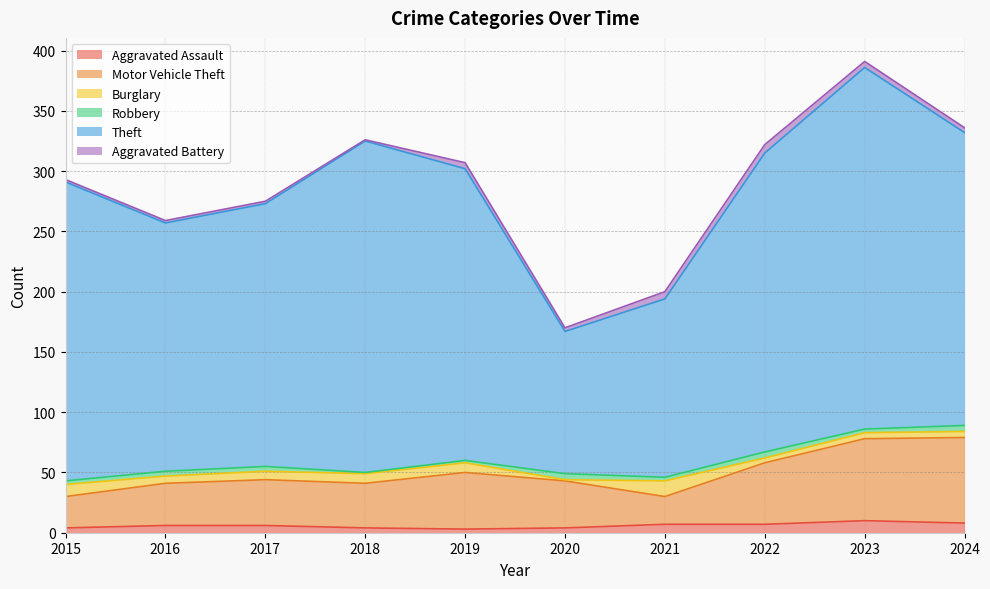

What is the difference between the highest and lowest values at 2021?

145